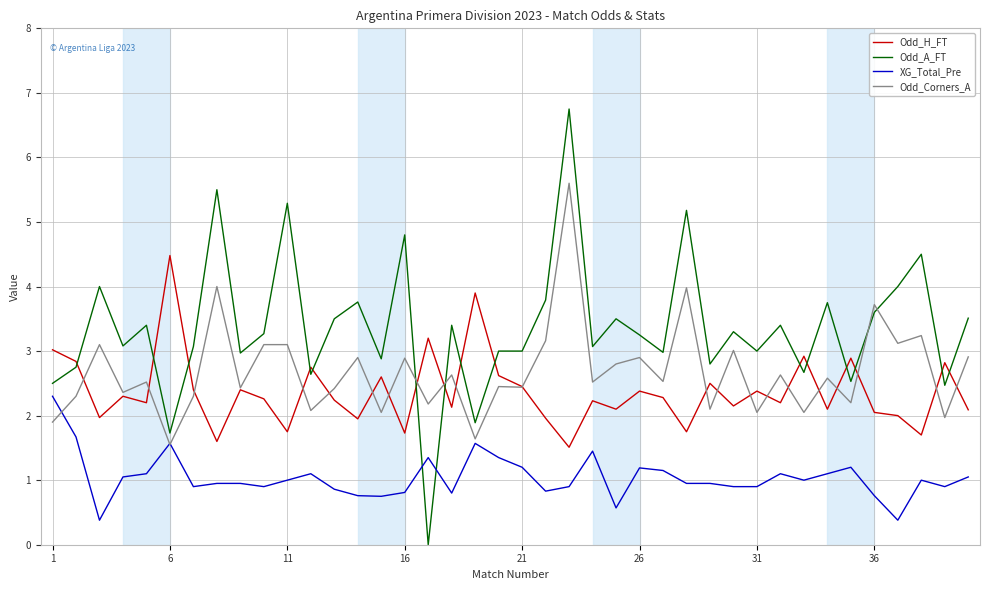

True or false: Odd_A_FT and Odd_Corners_A intersect in this chart.

True